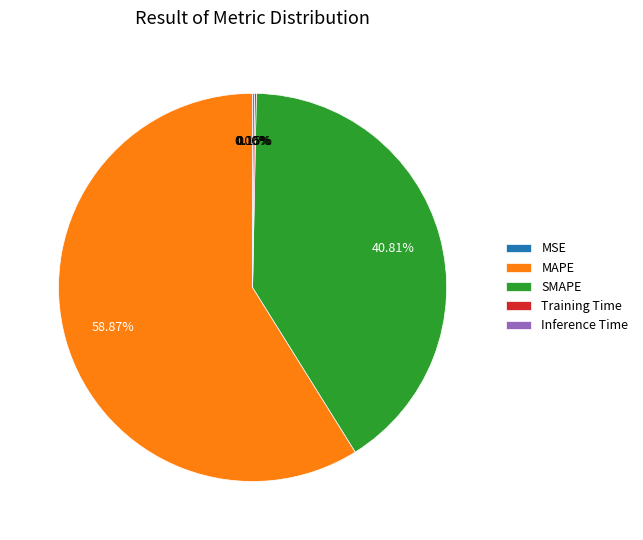

To the nearest percent, what is the combined percentage of MAPE and SMAPE?

100%